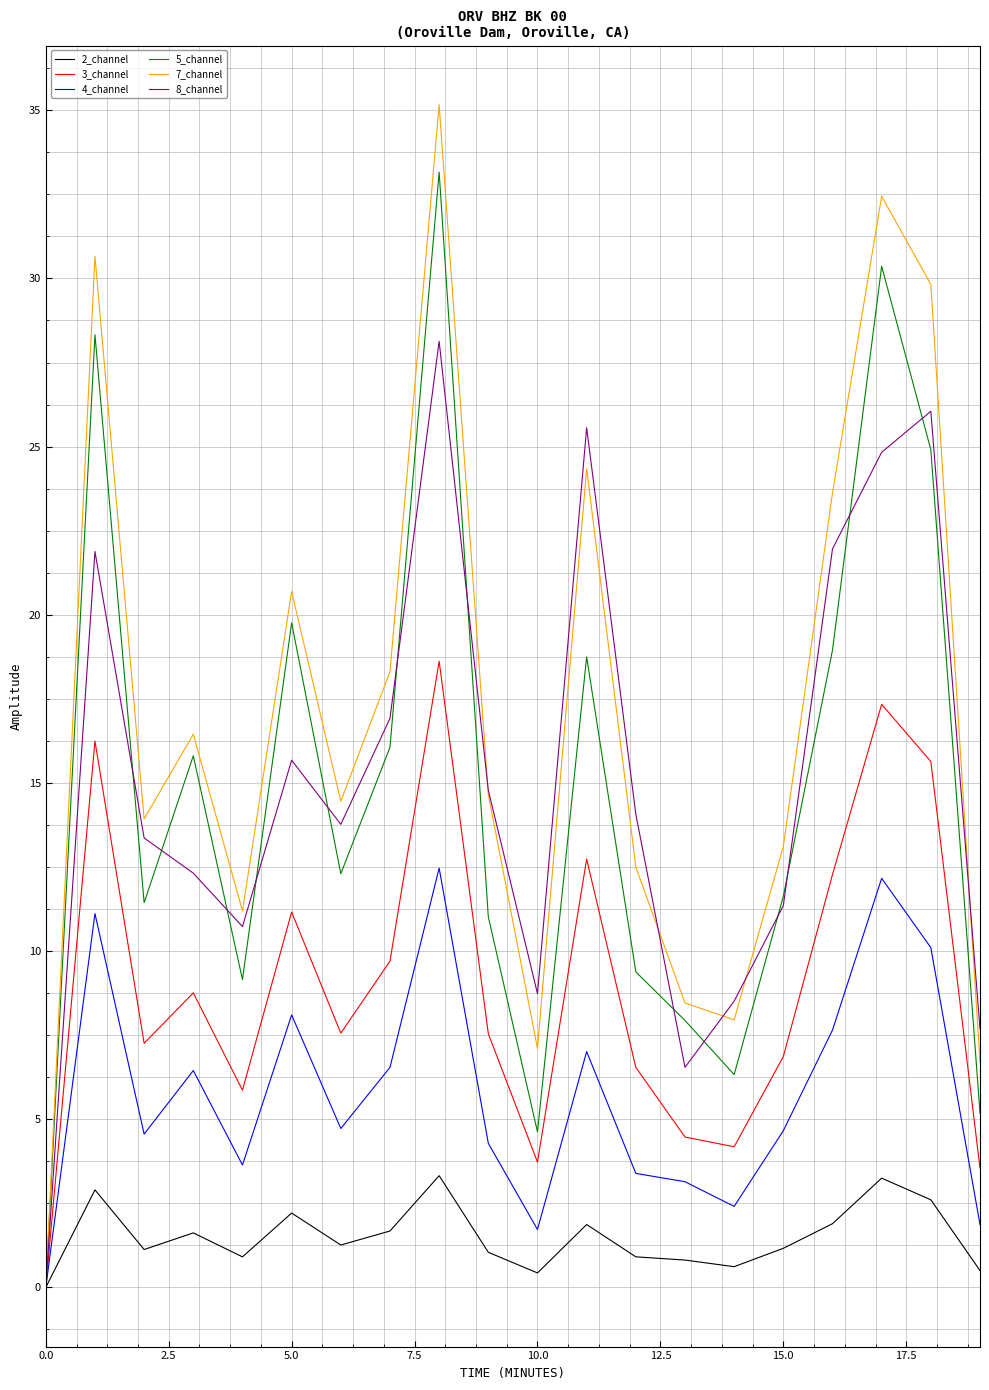

Which series has the largest total across all categories?

7_channel